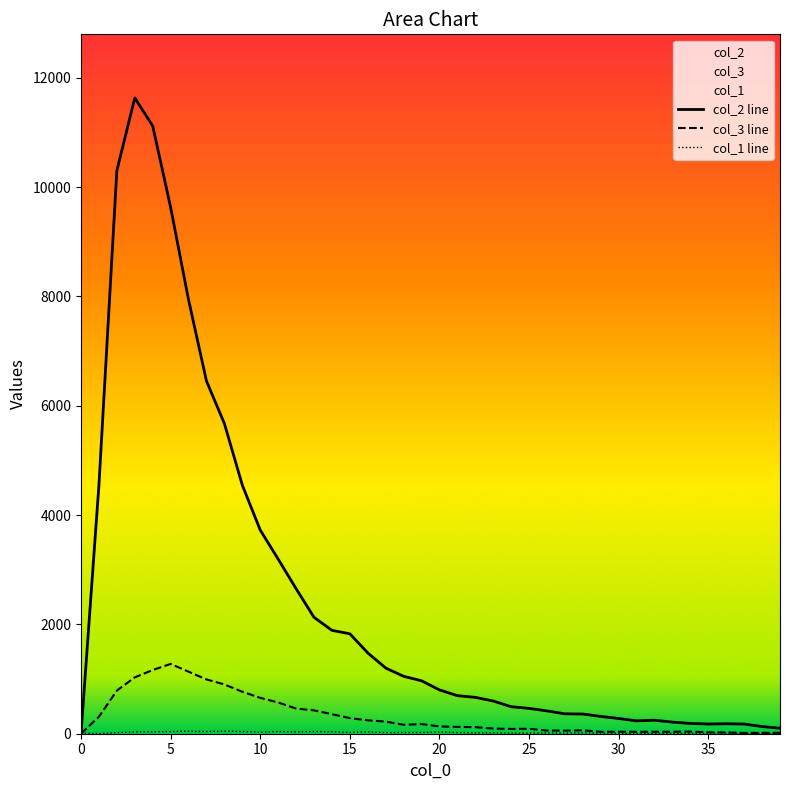

Where is col_1 line nearest to the value 26?

10